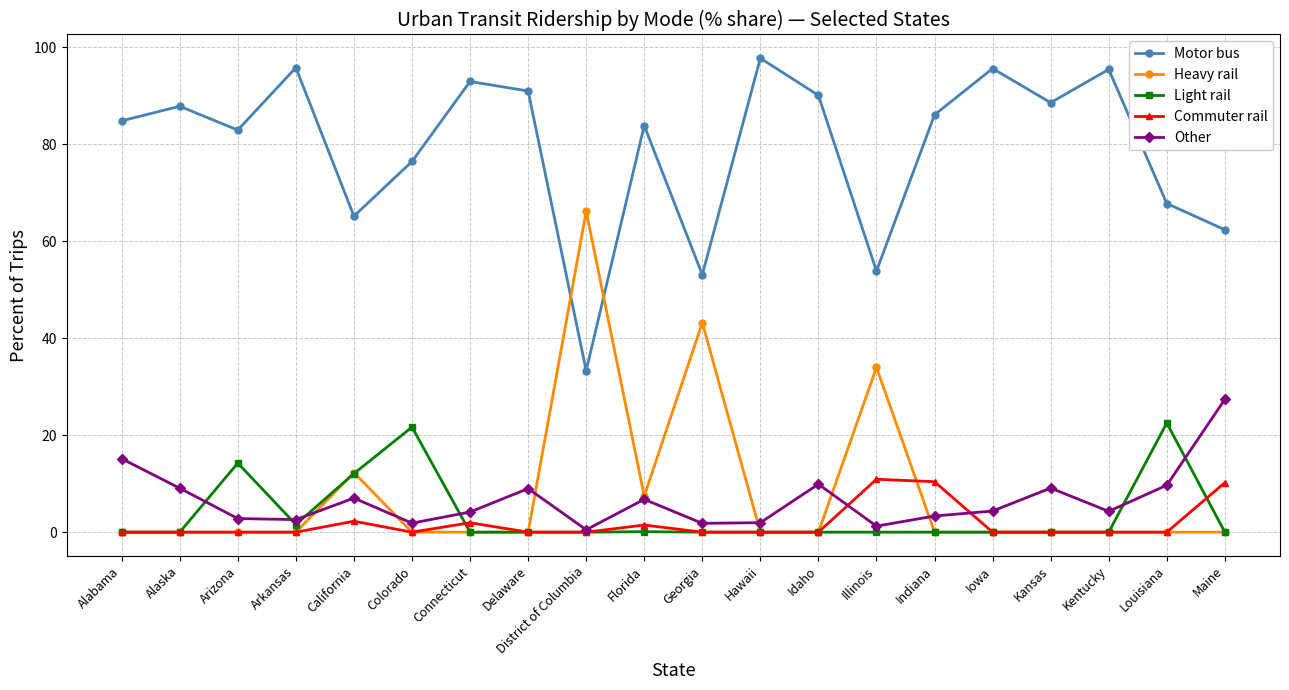

What is the label of the 1st point from the left?

Alabama